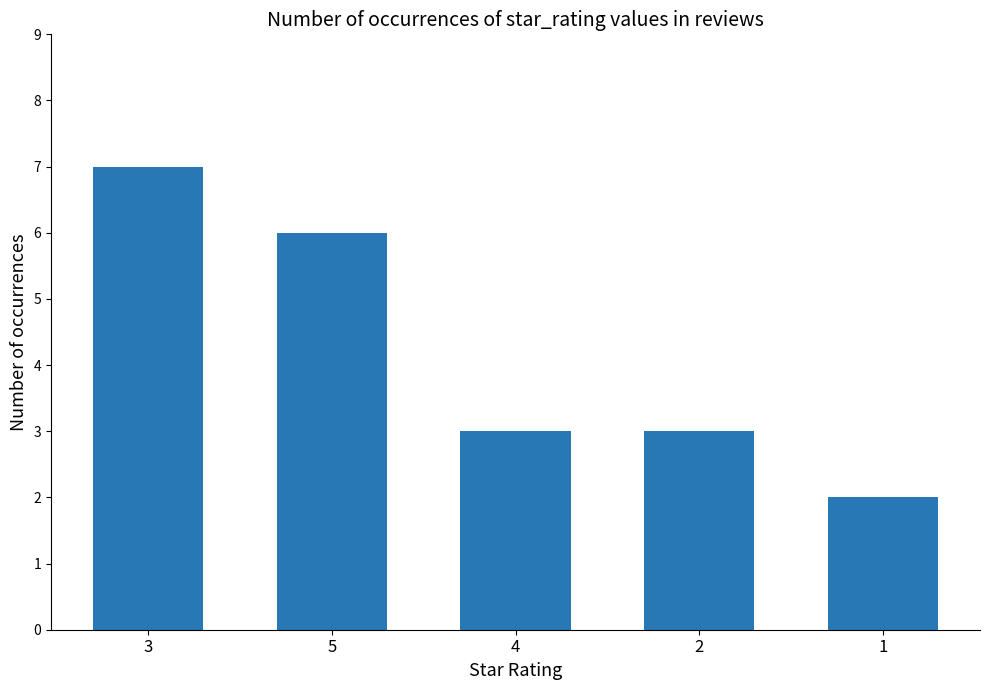

Read the value at 5.

6